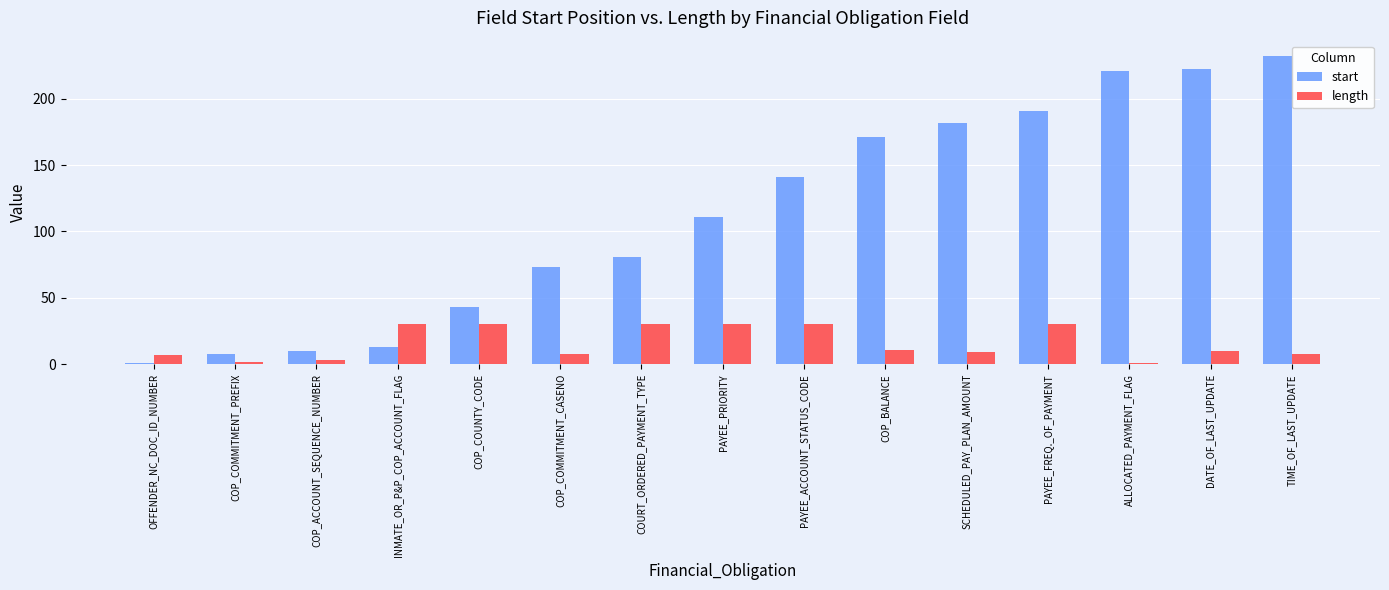

What is the average value of the start series?

113